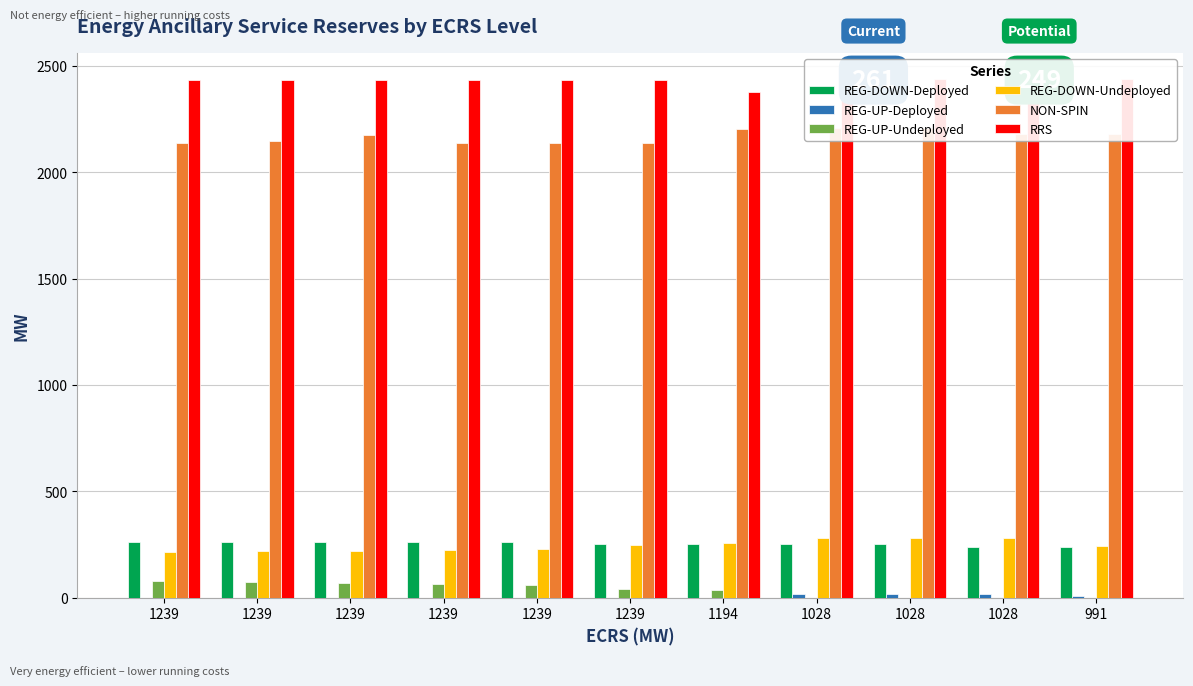

Reading left to right, list all the values displayed in this chart.

REG-DOWN-Deployed: 261	261	261	261	261	254	254	254	254	239	240
REG-UP-Deployed: 0	0	0	0	0	0	0	15	15	15	7
REG-UP-Undeployed: 77	72	70	65	62	41	35	0	0	0	0
REG-DOWN-Undeployed: 213	218	220	225	228	249	255	281	281	281	242
NON-SPIN: 2138	2145	2175	2136	2136	2138	2203	2210	2210	2180	2180
RRS: 2434	2434	2434	2433	2434	2434	2376	2439	2439	2439	2439